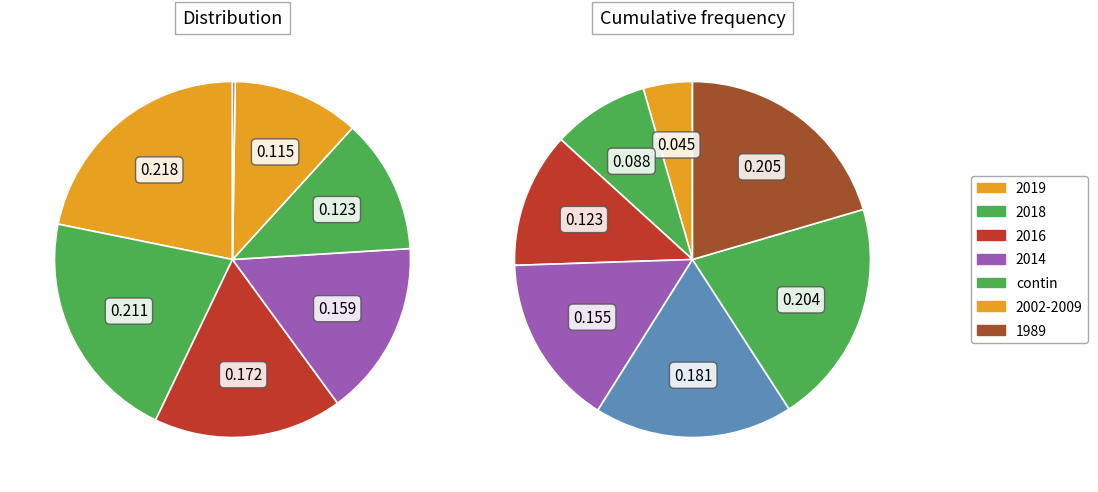

What is the largest slice in the pie chart?

2019